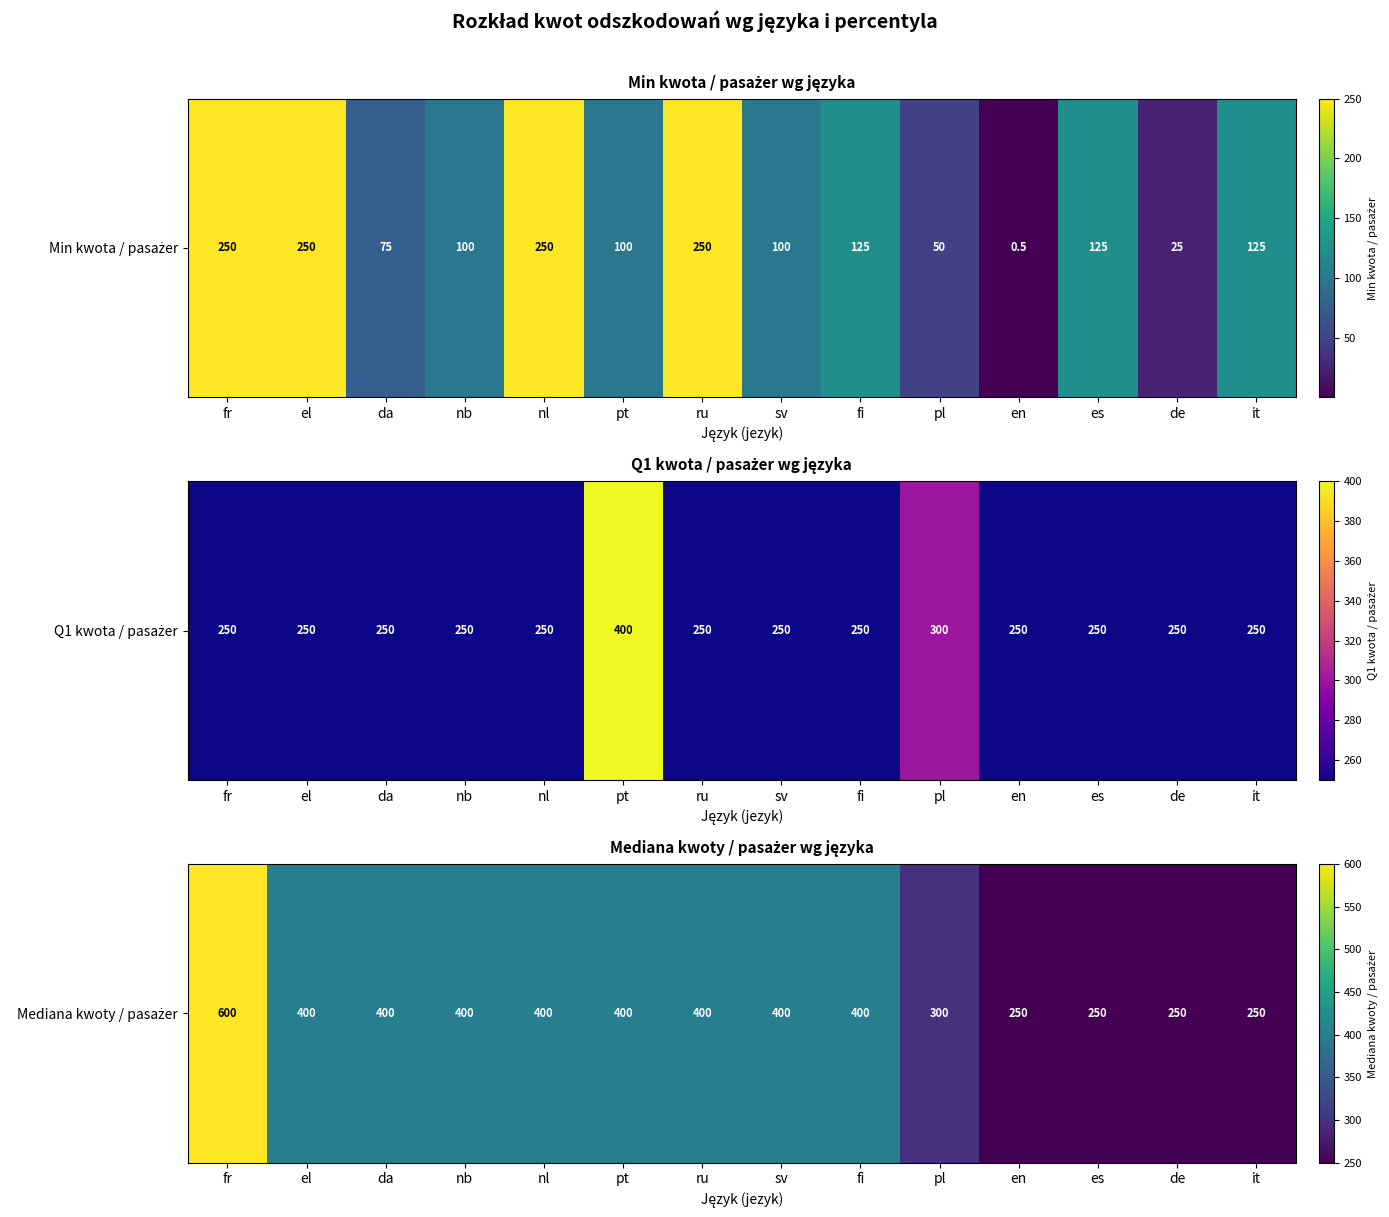

True or false: the data shows 400 at ru.

True